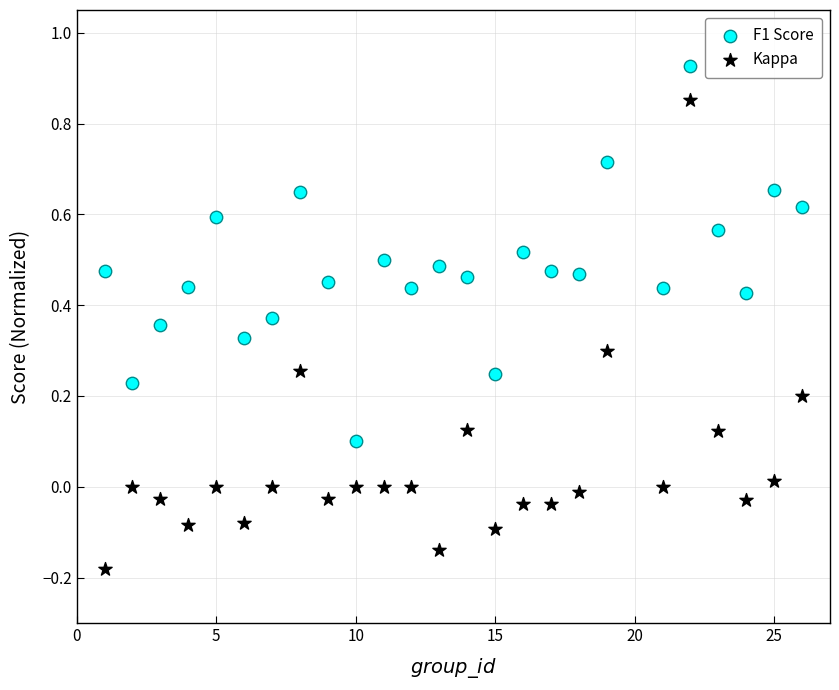

What is the X range (max minus min) for the scatter plot?

25.0